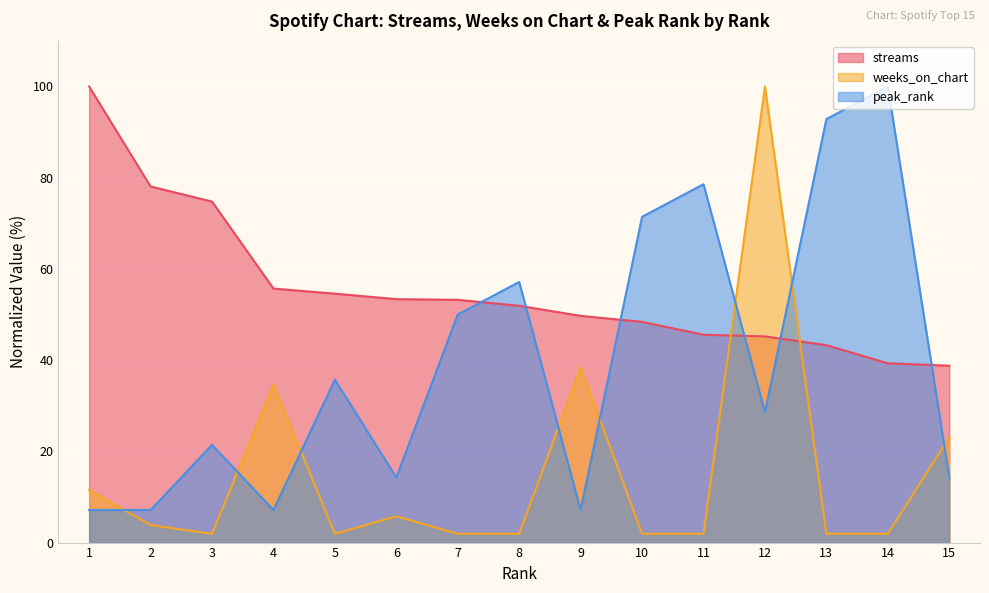

At 7, list the series in order from smallest to largest.

weeks_on_chart, peak_rank, streams